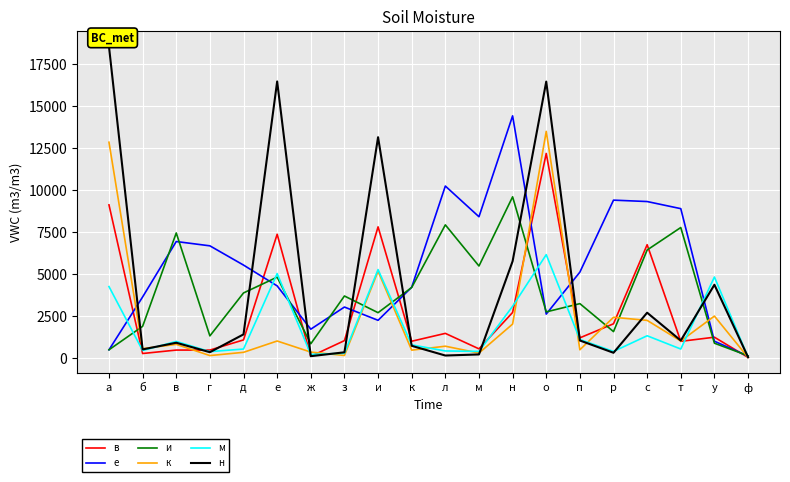

What is the total value across all series at м?

15260